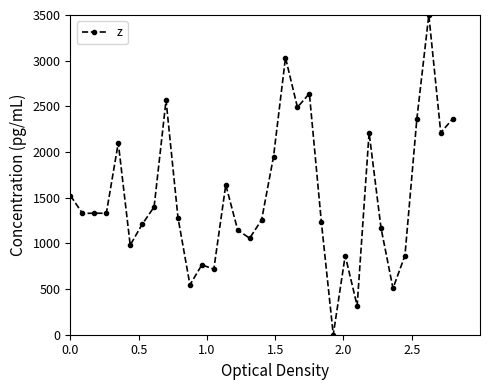

Count the number of data series in this chart.

1